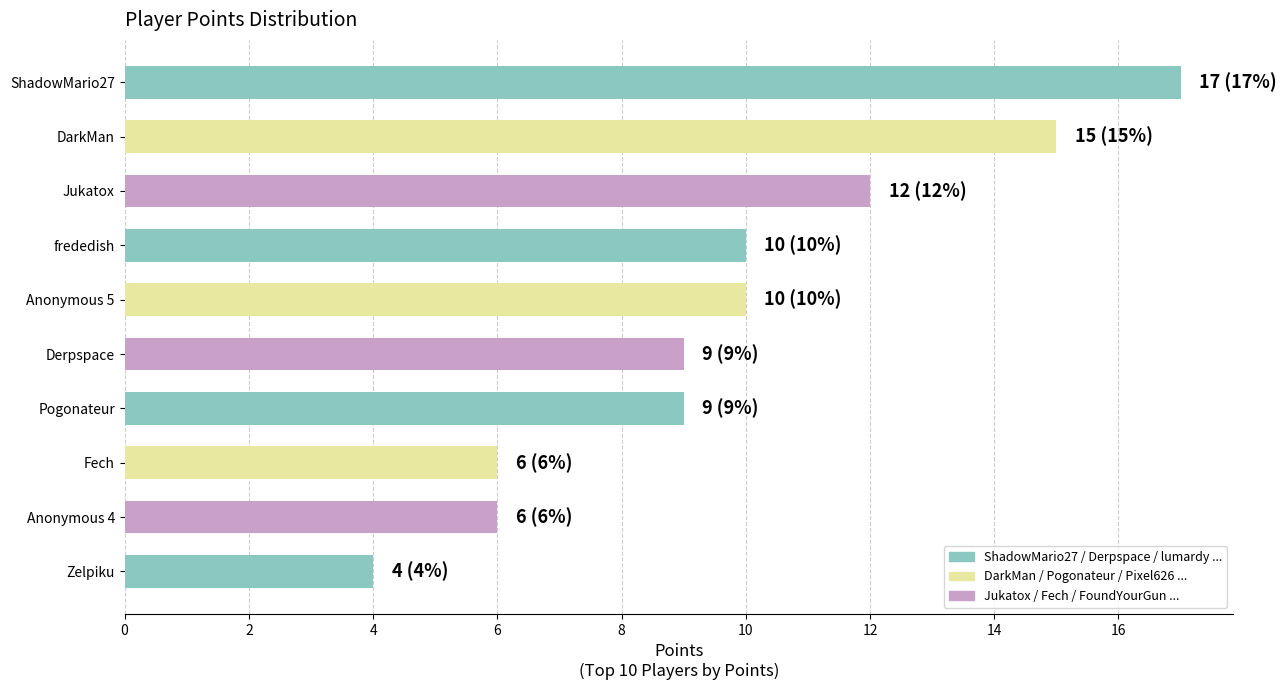

Reading top to bottom, extract all data points from this chart.

17	15	12	10	10	9	9	6	6	4